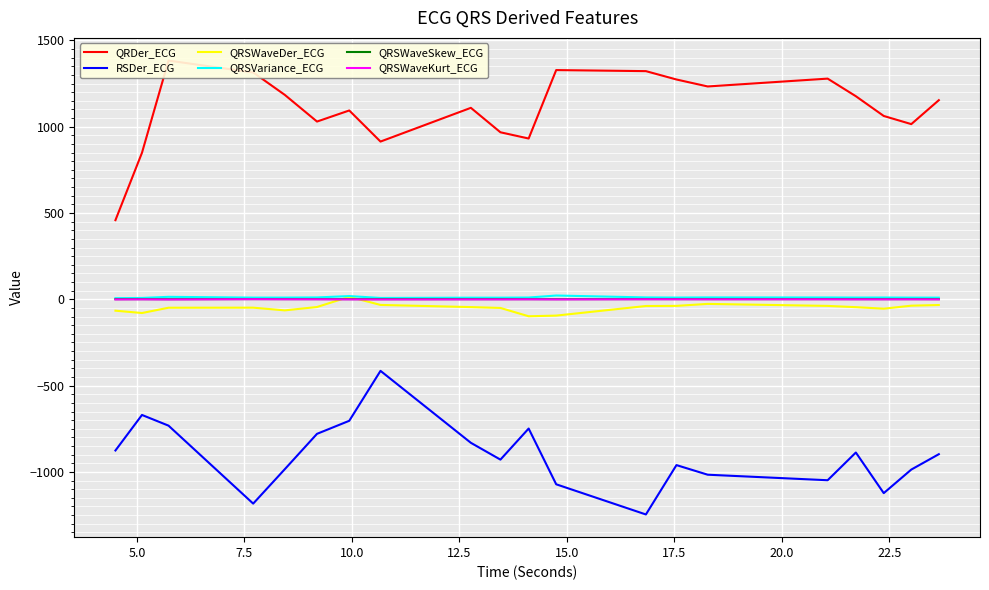

What is the lowest value of the QRSWaveDer_ECG series?

-98.1